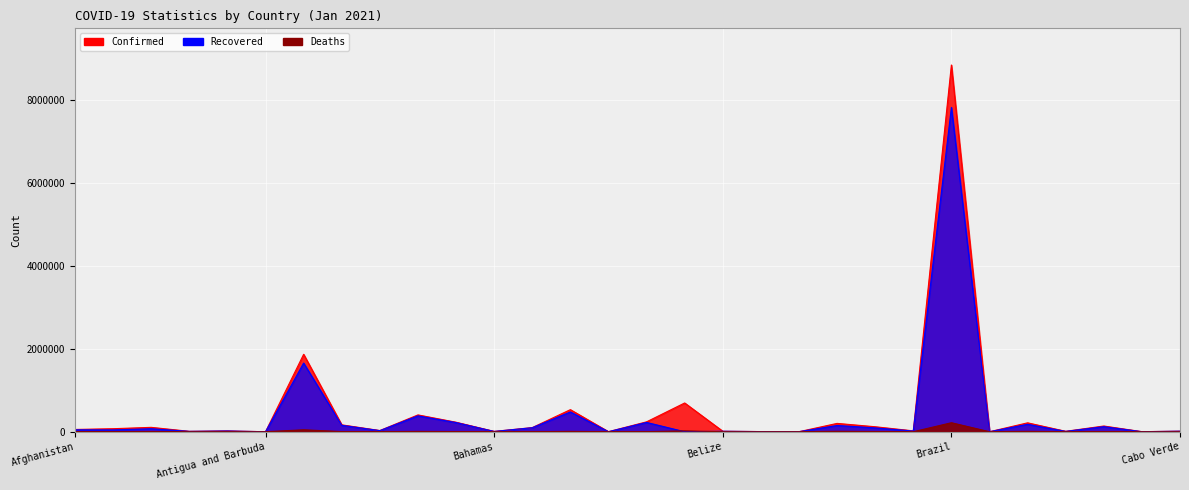

Is the value of Confirmed at Botswana greater than the value of Recovered at Argentina?

No